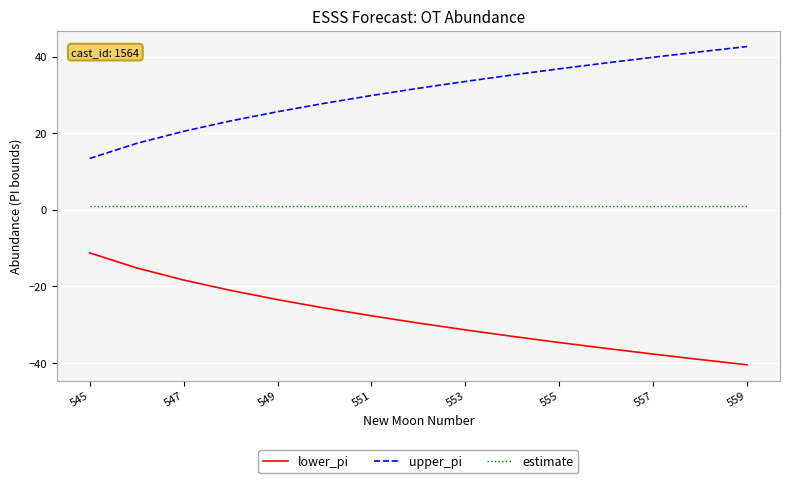

True or false: estimate and lower_pi cross at least once.

False